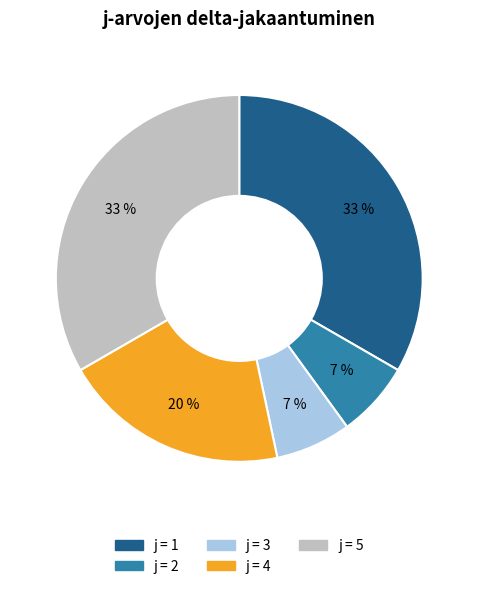

Between j = 3 and j = 1, which is larger?

j = 1